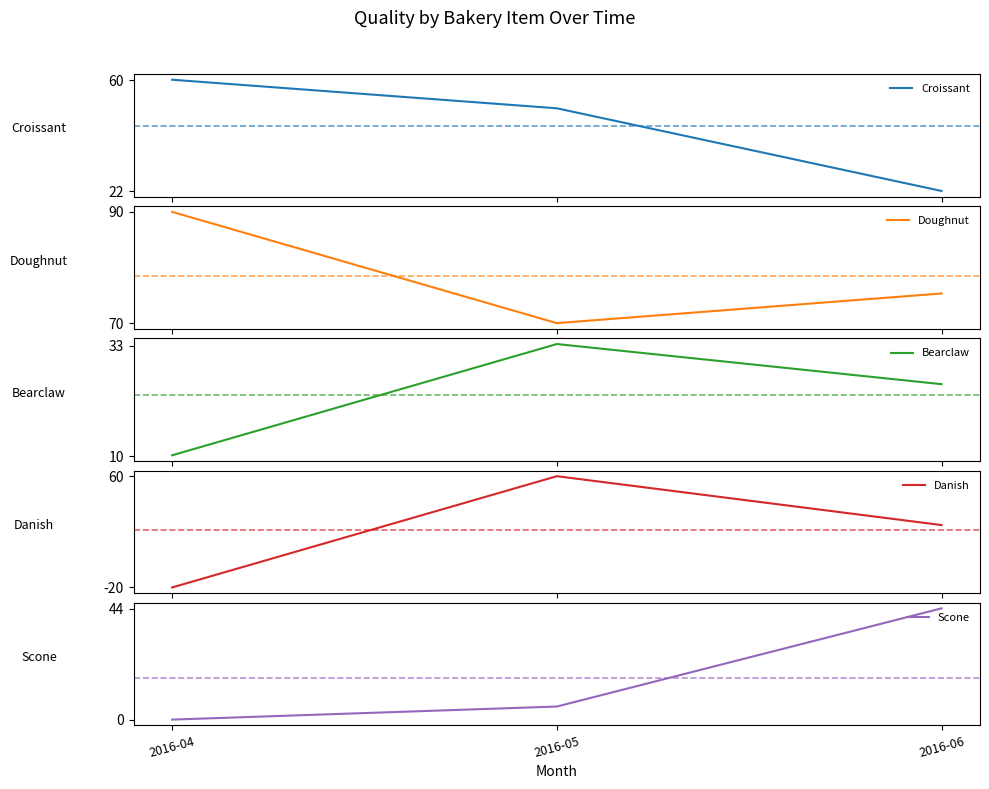

How many values in Danish are below zero?

1